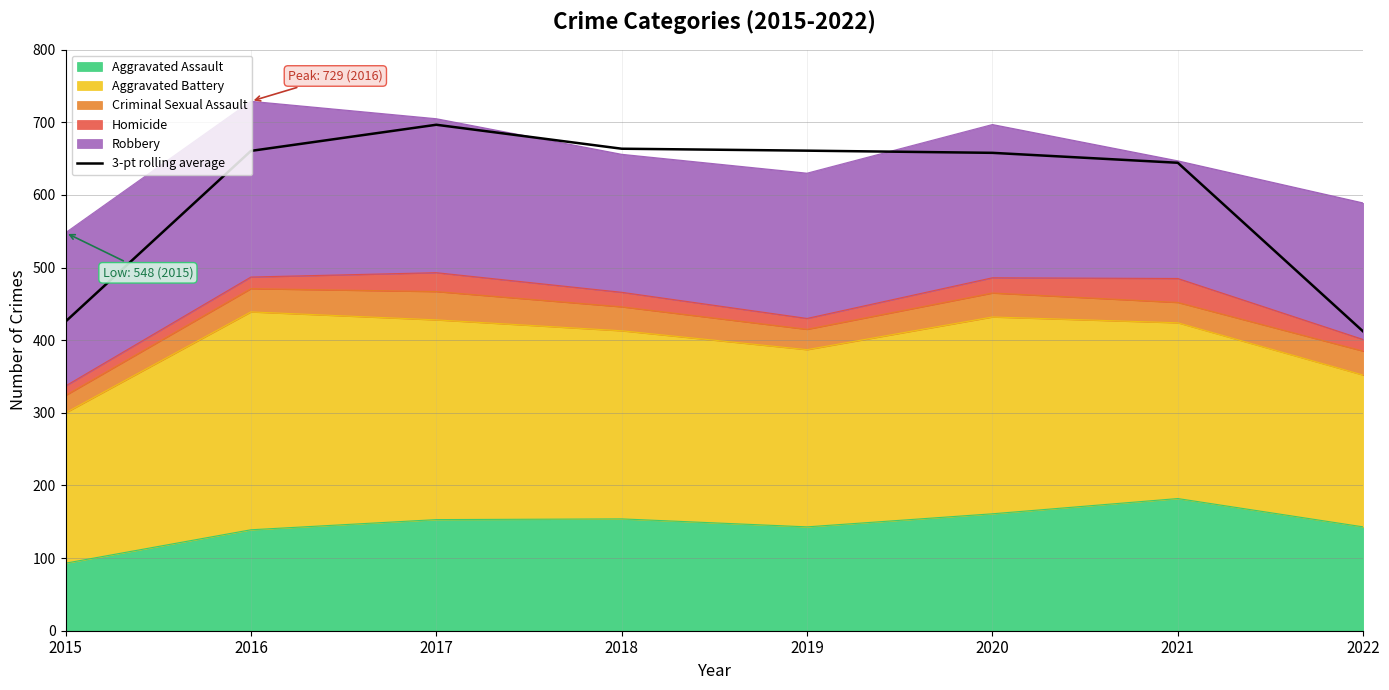

What is the sum of all values?

4822.0